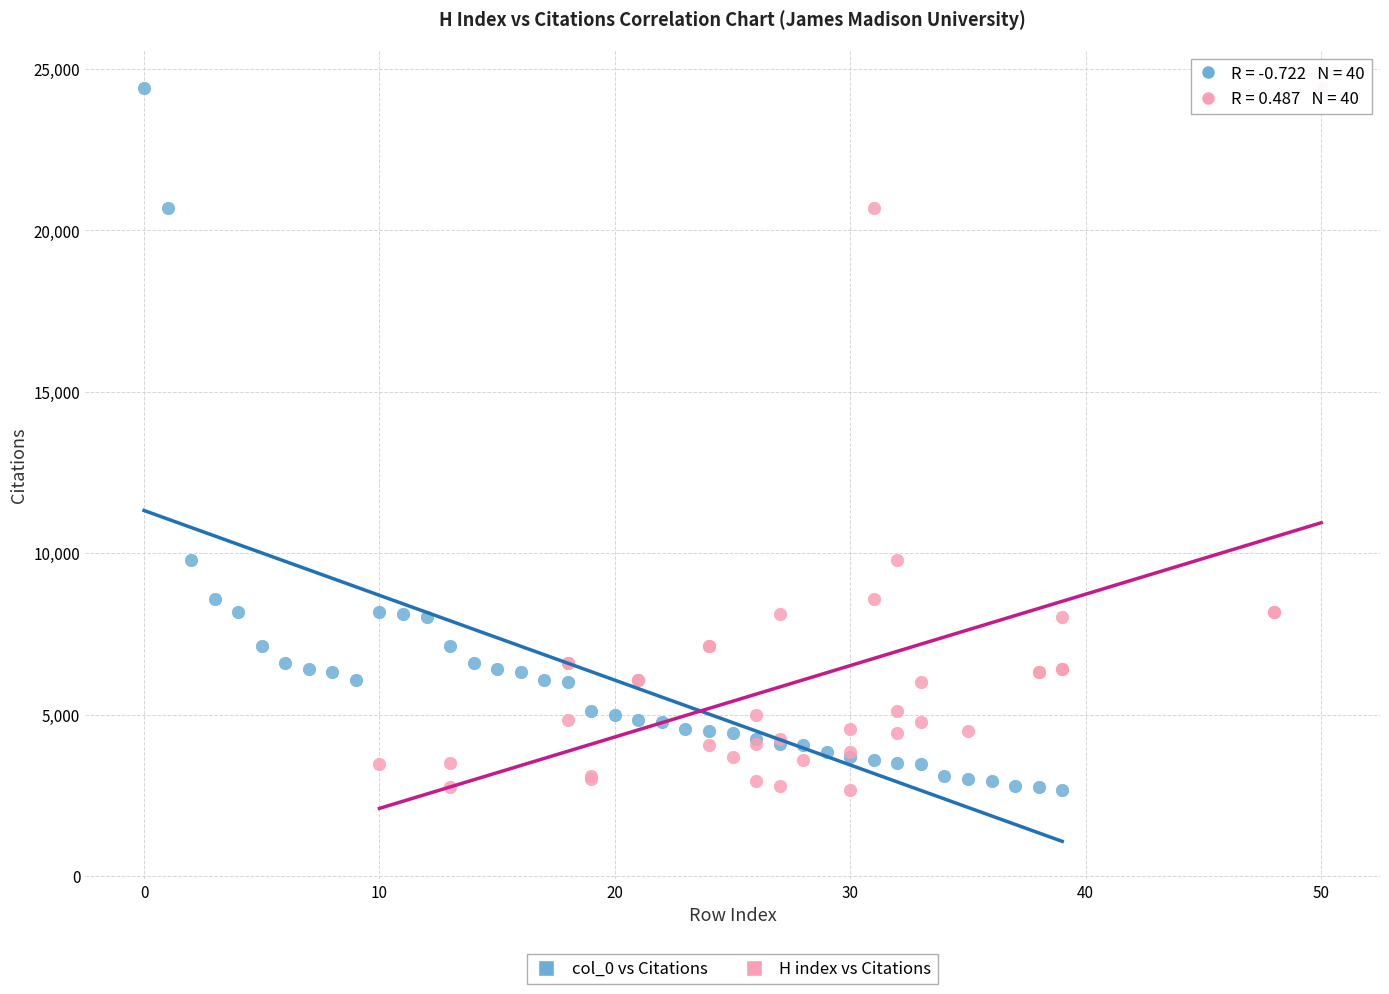

What are all the series names shown in the legend?

col_0 vs Citations, H index vs Citations